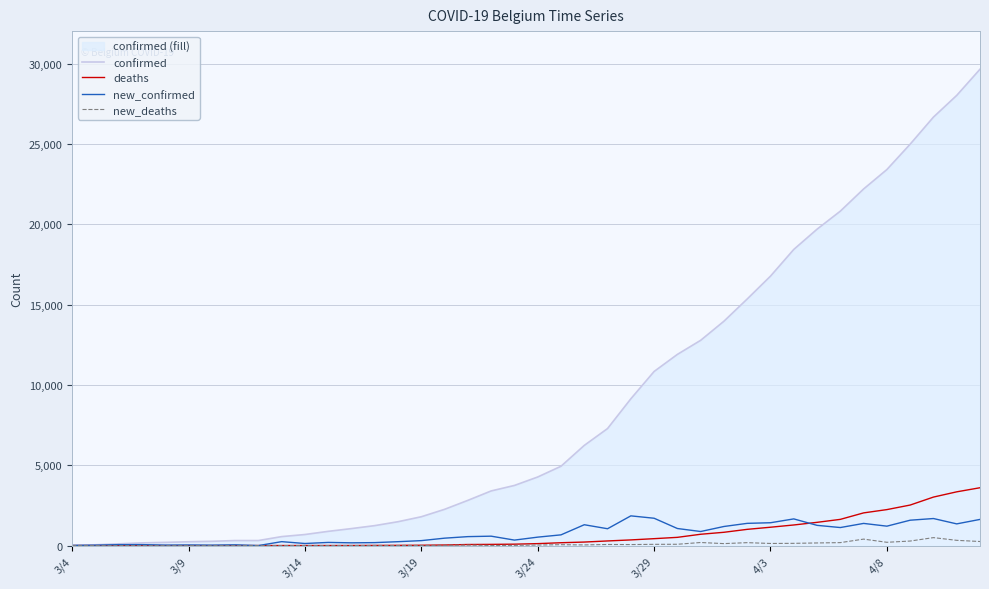

Reading left to right, list all the values displayed in this chart.

confirmed: 23	50	109	169	200	239	267	314	314	559	689	886	1058	1243	1486	1795	2257	2815	3401	3743	4269	4937	6235	7284	9134	10836	11899	12775	13964	15348	16770	18431	19691	20814	22194	23403	24983	26667	28018	29647
deaths: 0	0	0	0	0	0	0	3	3	3	4	4	5	10	14	21	37	67	75	88	122	178	220	289	353	431	513	705	828	1011	1143	1283	1447	1632	2035	2240	2523	3019	3346	3600
new_confirmed: 10	27	59	60	31	39	28	47	0	245	130	197	172	185	243	309	462	558	586	342	526	668	1298	1049	1850	1702	1063	876	1189	1384	1422	1661	1260	1123	1380	1209	1580	1684	1351	1629
new_deaths: 0	0	0	0	0	0	0	3	0	0	1	0	1	5	4	7	16	30	8	13	34	56	42	69	64	78	82	192	123	183	132	140	164	185	403	205	283	496	327	254